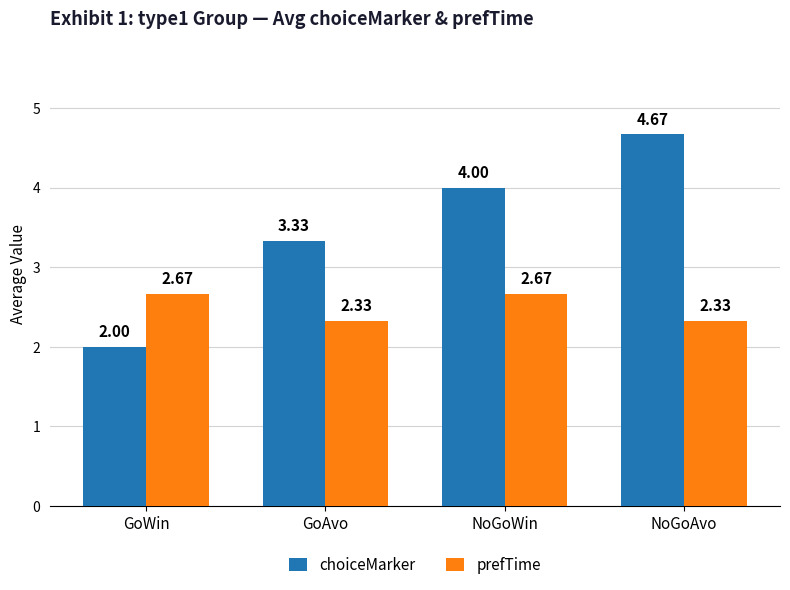

Which label corresponds to the largest value in the chart?

NoGoAvo